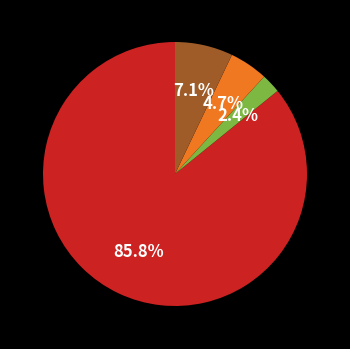

Is there any slice that represents more than half of the pie?

Yes